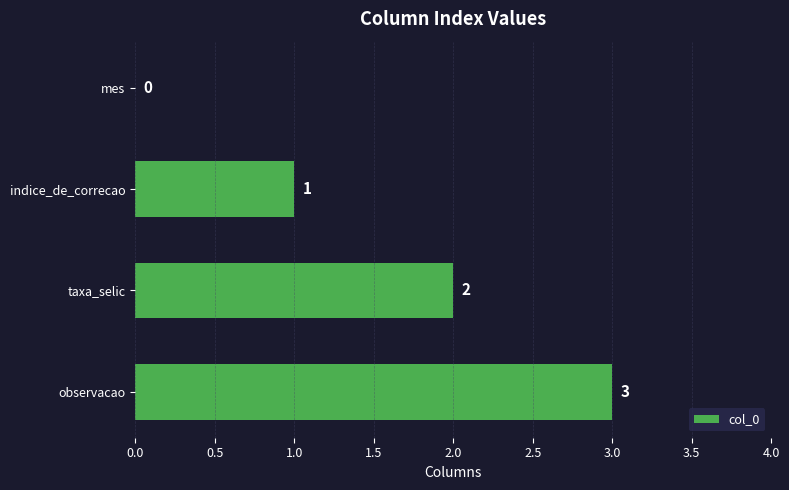

What is the sum of the values at taxa_selic and indice_de_correcao?

3